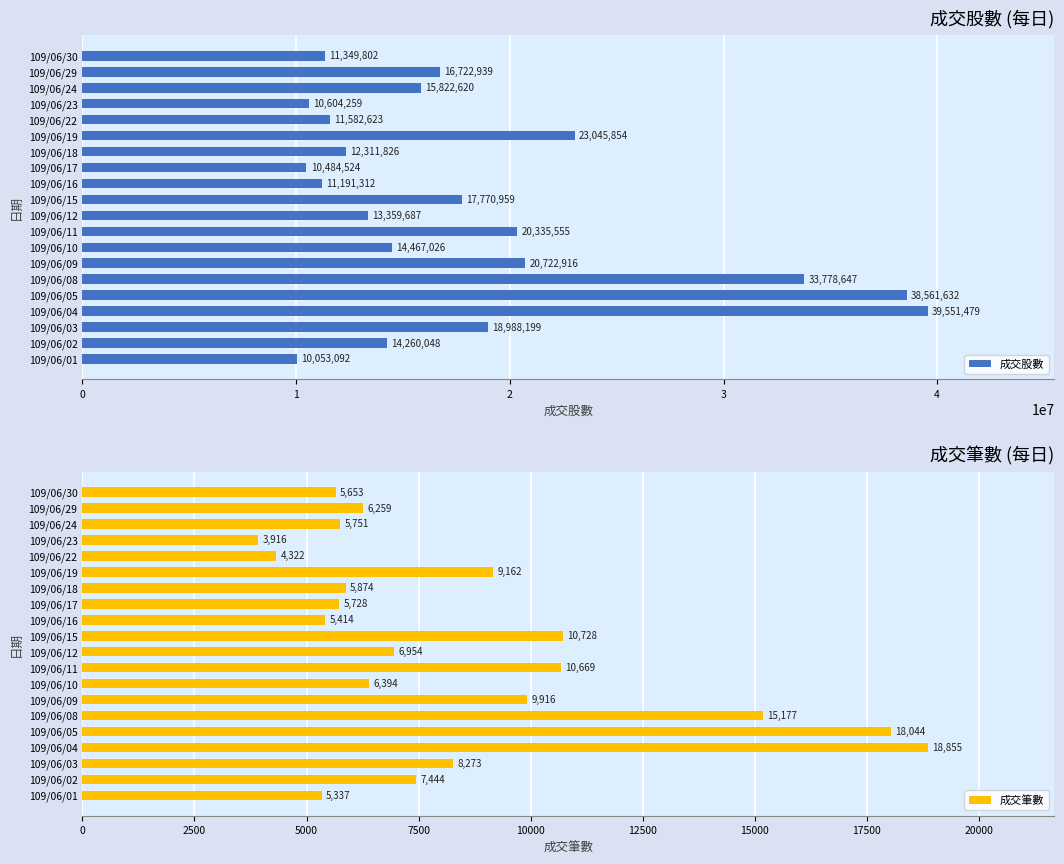

Rank the series by their maximum value, from highest to lowest.

成交股數, 成交筆數